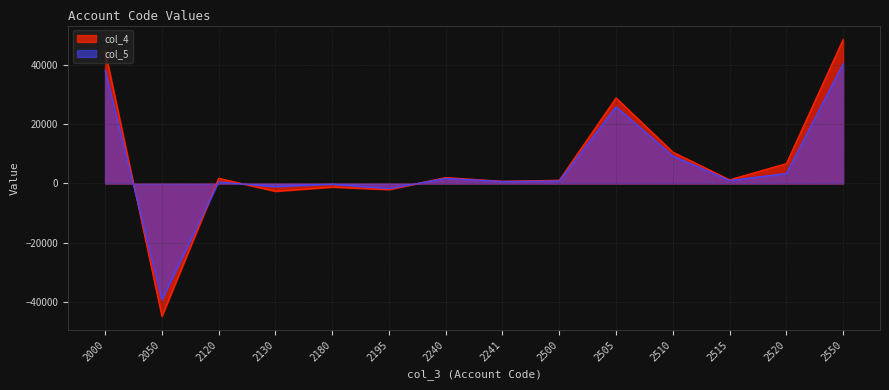

List the labels in order of col_4 value, smallest first.

2050, 2130, 2195, 2180, 2241, 2500, 2515, 2120, 2240, 2520, 2510, 2505, 2000, 2550